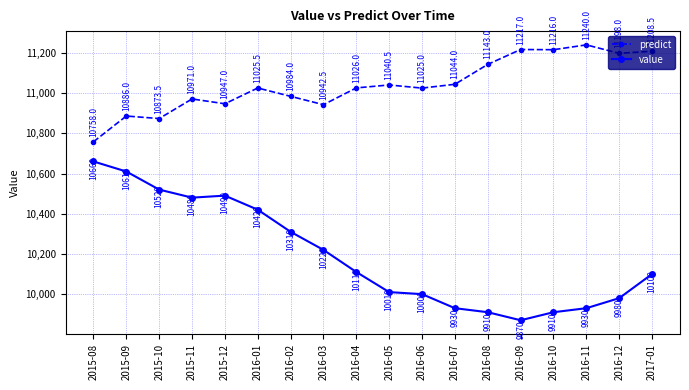

At which category is the sum across all series the highest?

2015-09